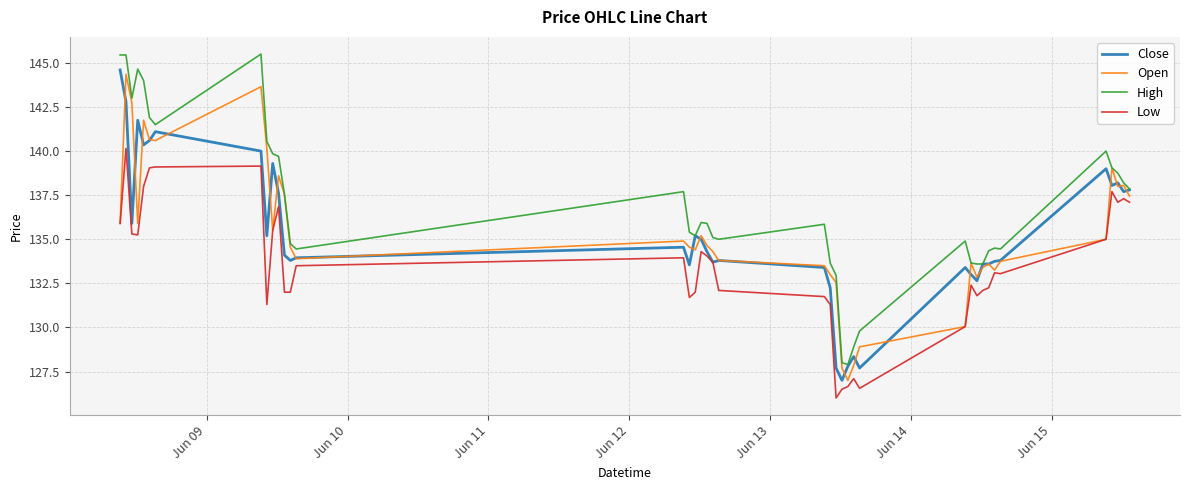

True or false: High and Low cross at least once.

False